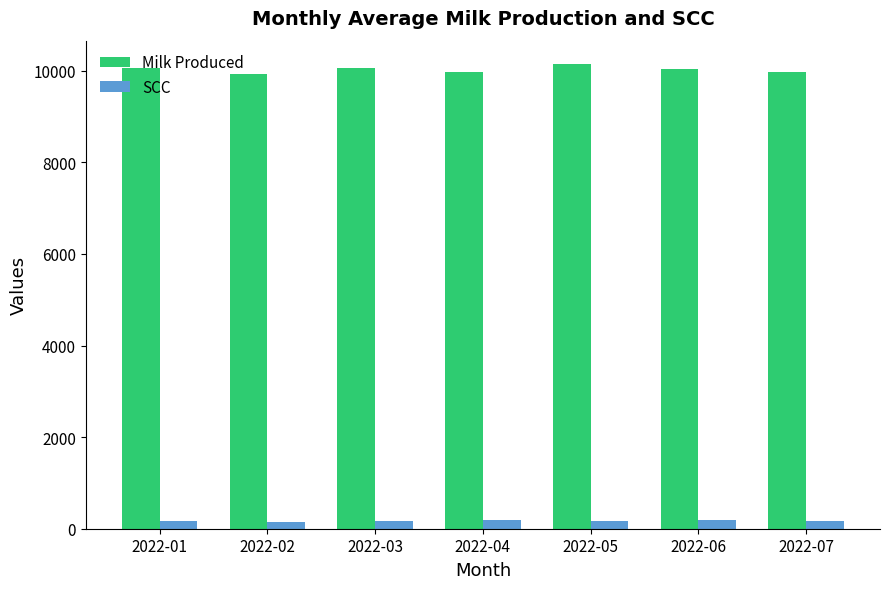

The value of Milk Produced at 2022-03 is 10050. True or false?

True